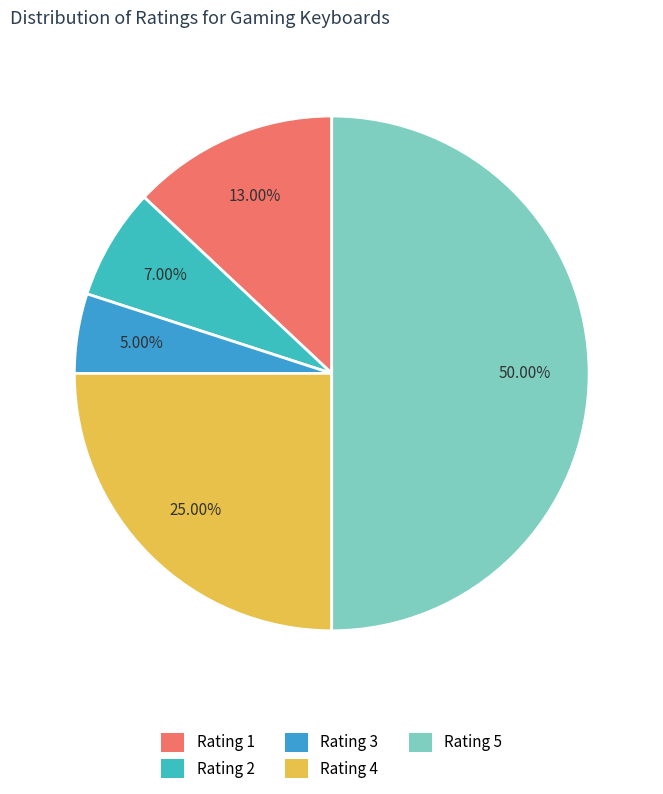

Count the number of slices in the pie.

5